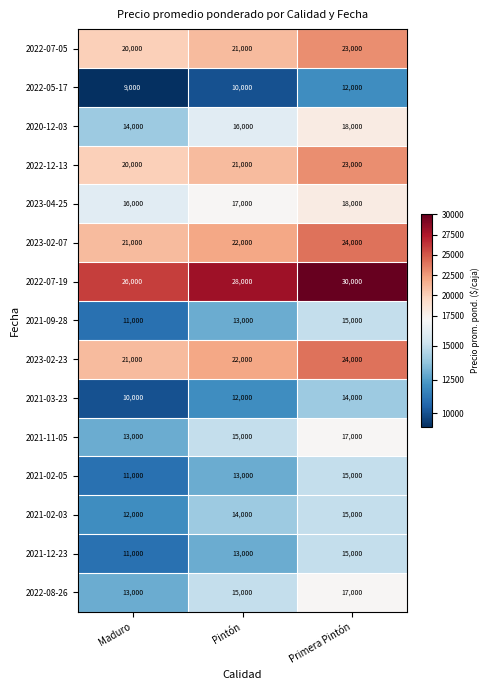

Is it true that 2021-02-05 equals 15000 at Primera Pintón?

True